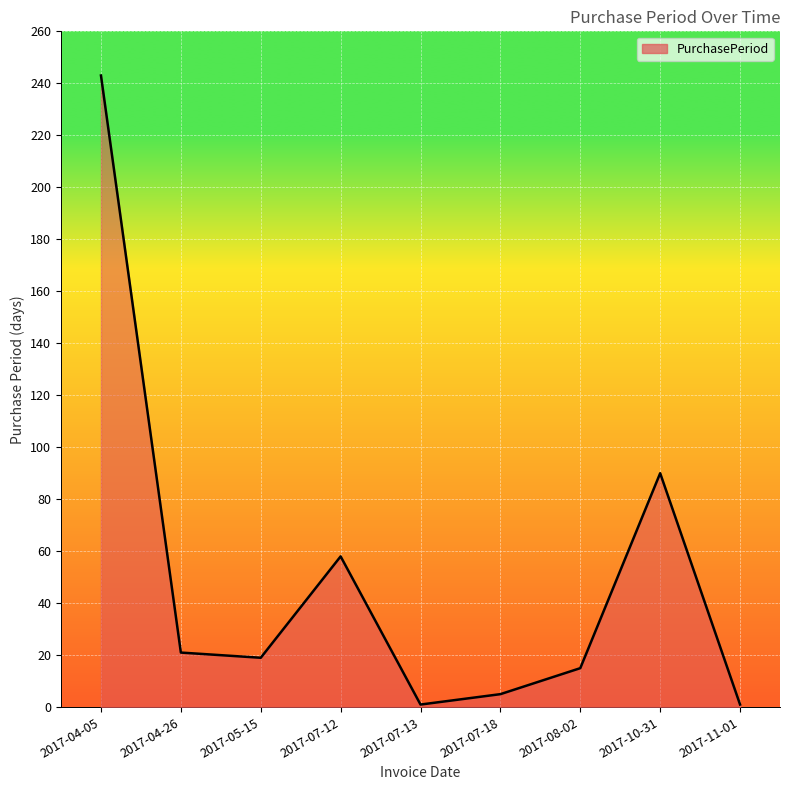

What position from the left is 2017-10-31?

8